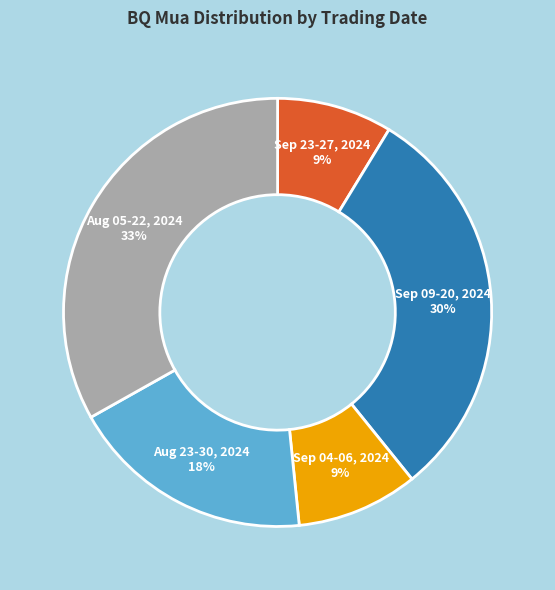

To the nearest percent, what is the average slice percentage?

20%